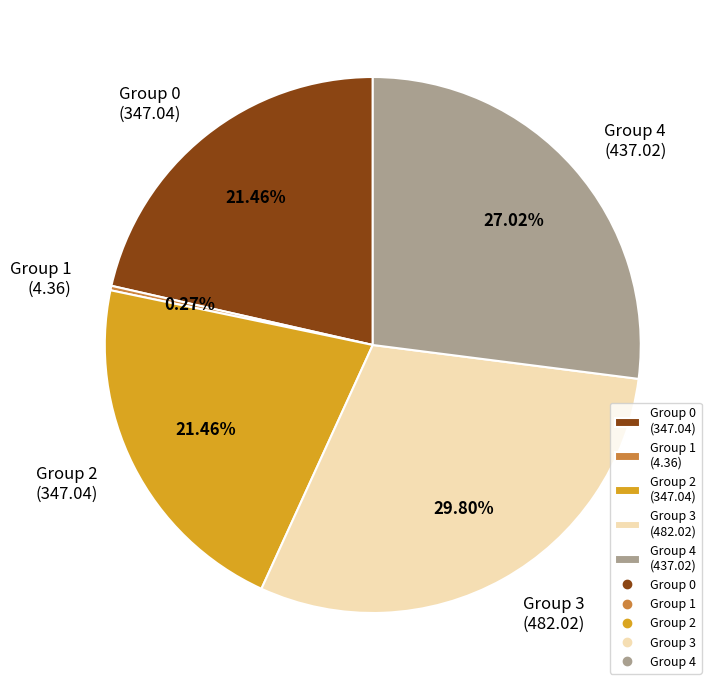

Which slice is the largest?

Group 3 (482.02)